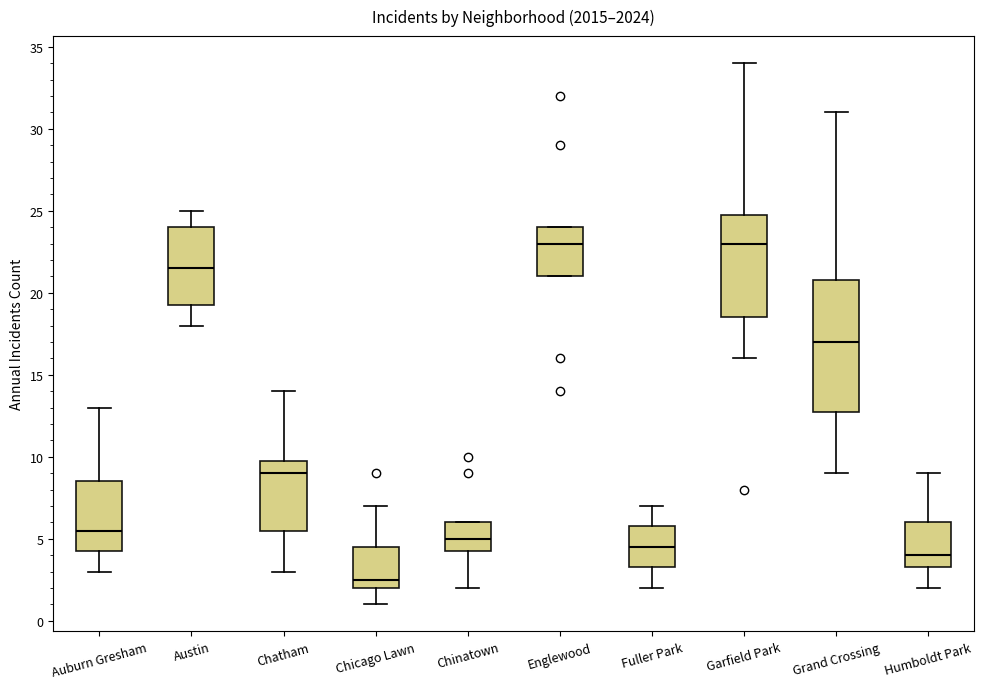

Where does the median line of the box for Auburn Gresham sit on the y-axis? The values are not printed on the chart, so give them approximately, as read against the axis.

5.5